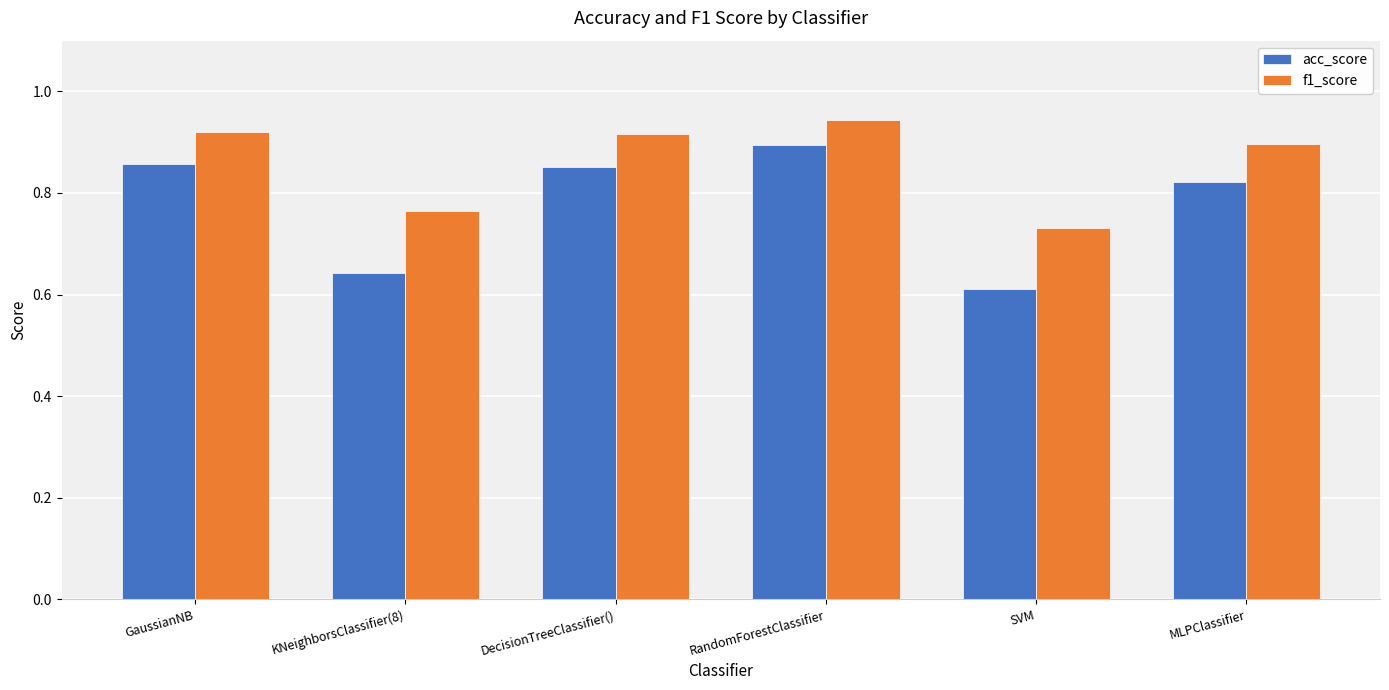

How many groups of bars are there?

6